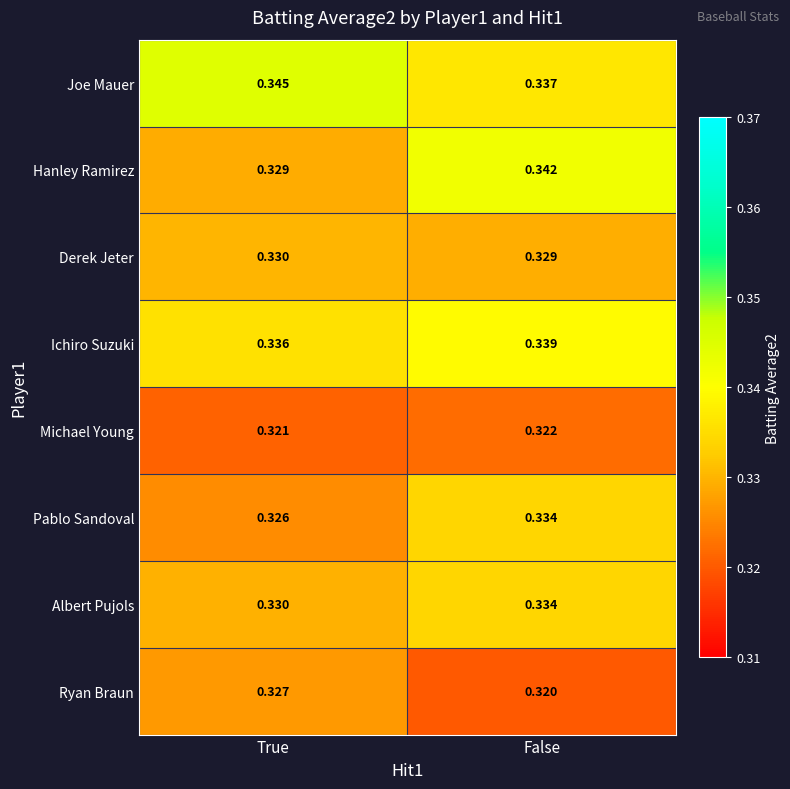

Where is Ryan Braun nearest to the value 0?

False